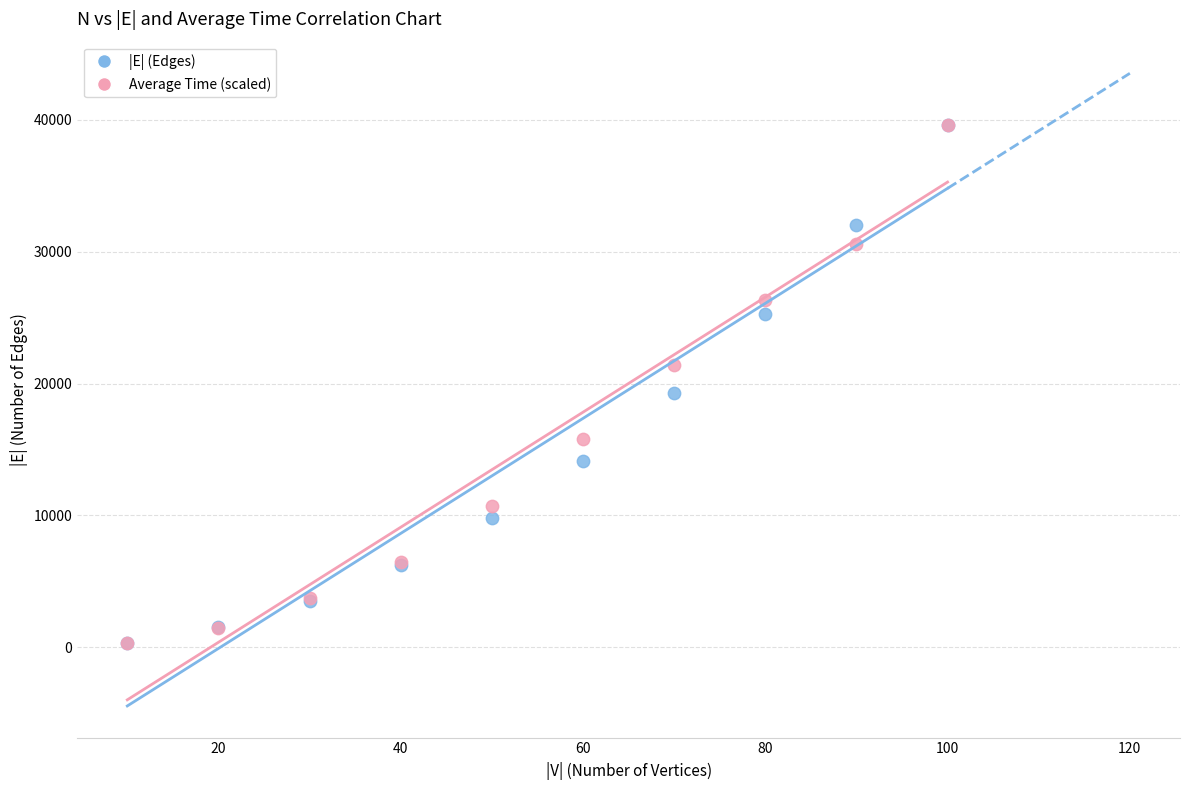

In the Average Time (scaled) series, what Y value is closest to 19979?

21403.7